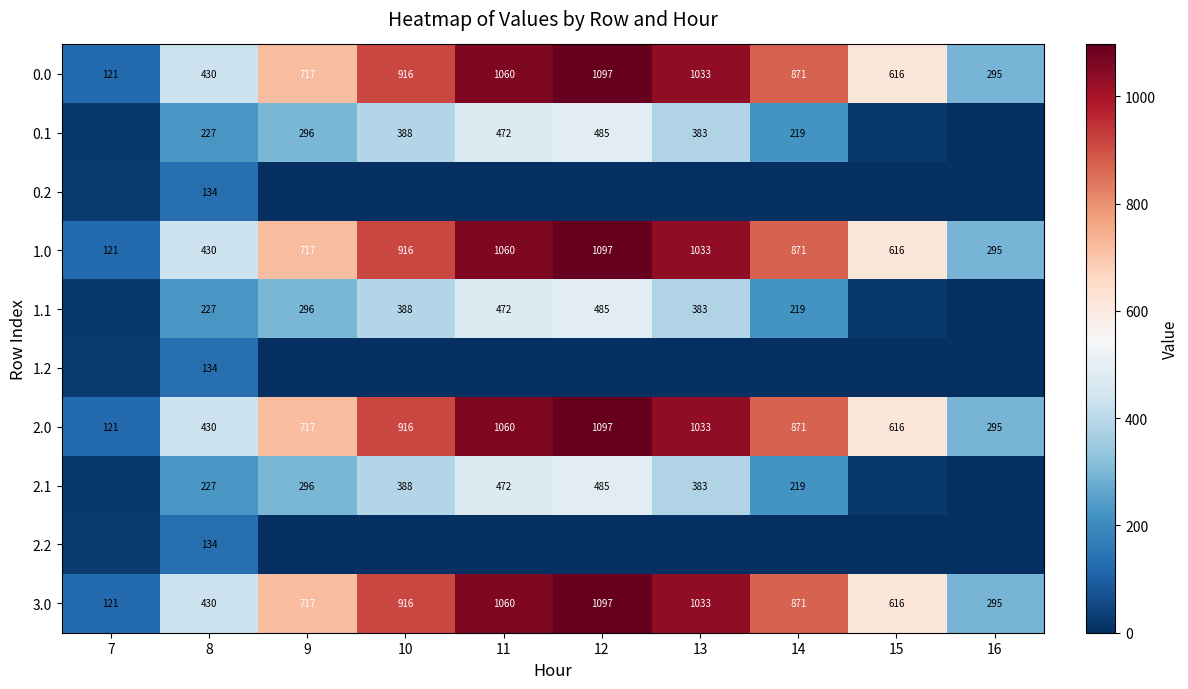

What is the spread (max minus min) of values at 12?

1096.7